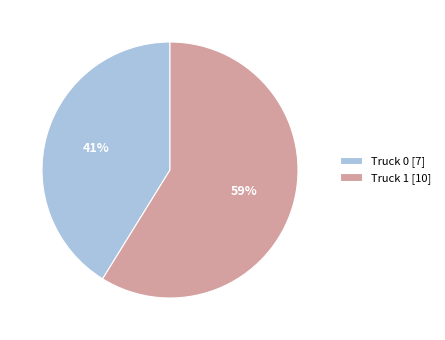

True or false: Truck 1 accounts for 59% of the total.

True